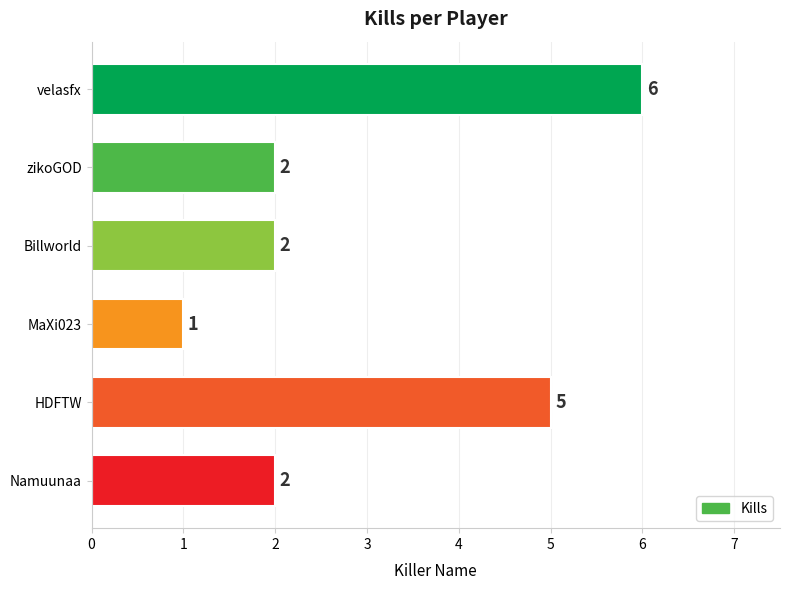

Between MaXi023 and velasfx, which is larger?

velasfx